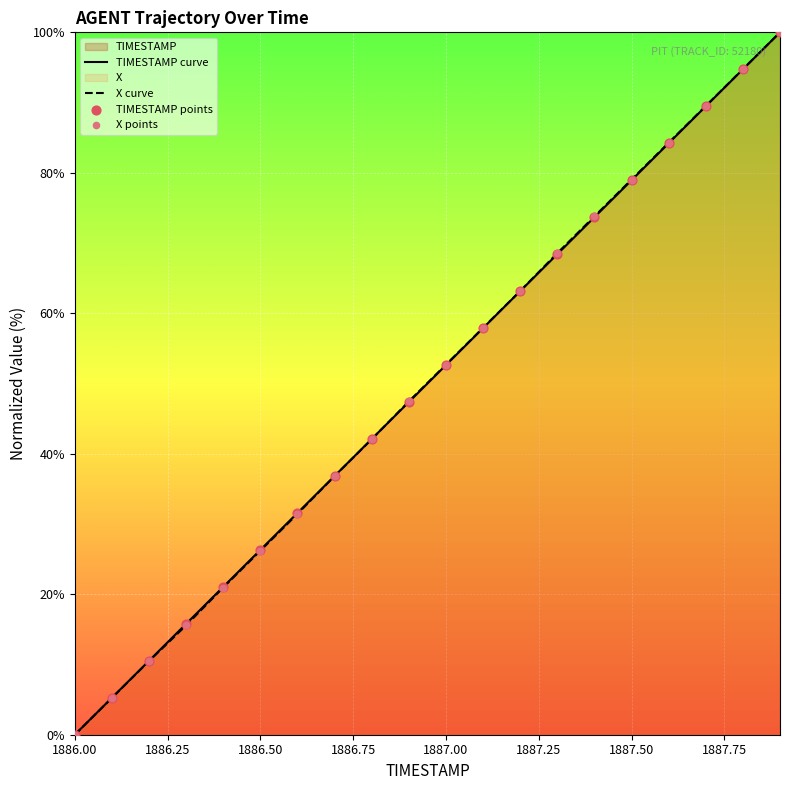

What are all the series names shown in the legend?

TIMESTAMP, X